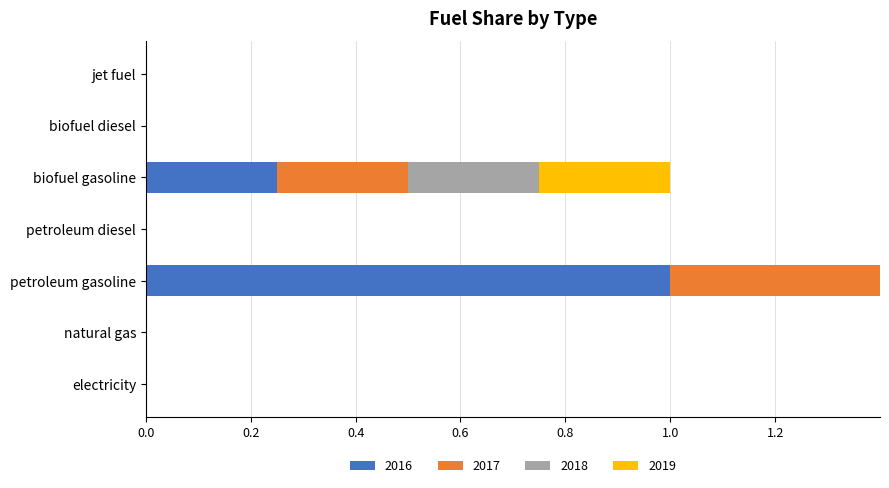

What value does the 2017 series have at biofuel gasoline?

0.2